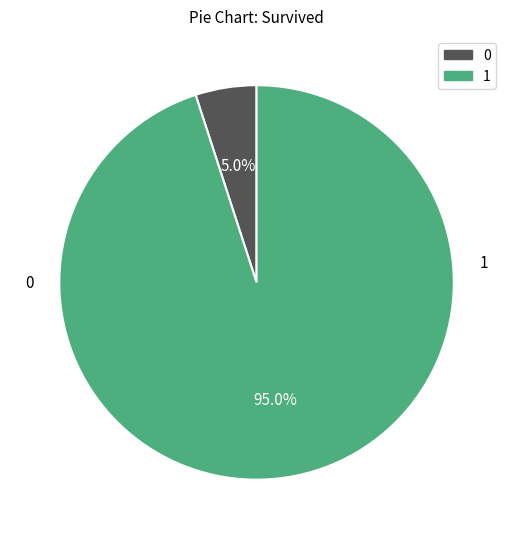

Is there any slice that represents more than half of the pie?

Yes